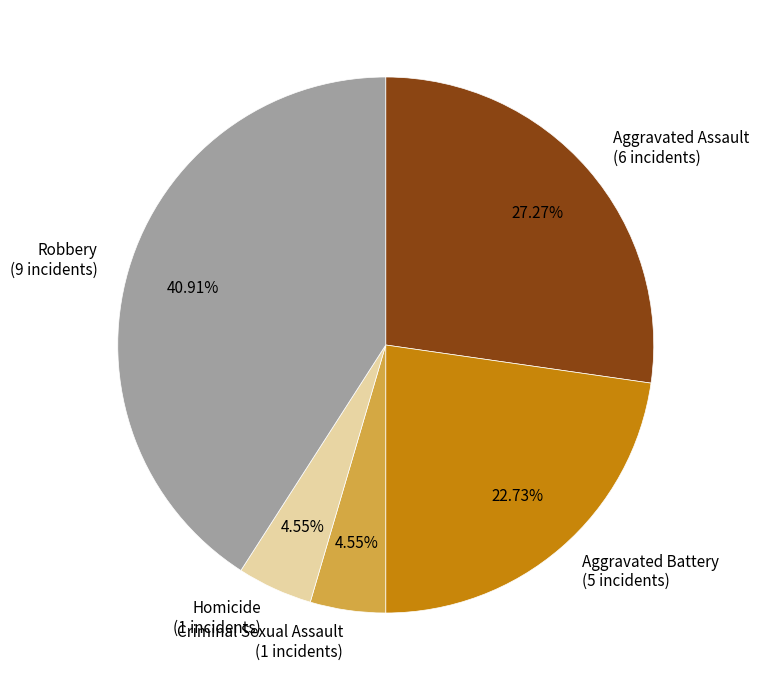

Between Aggravated Battery and Aggravated Assault, which is larger?

Aggravated Assault